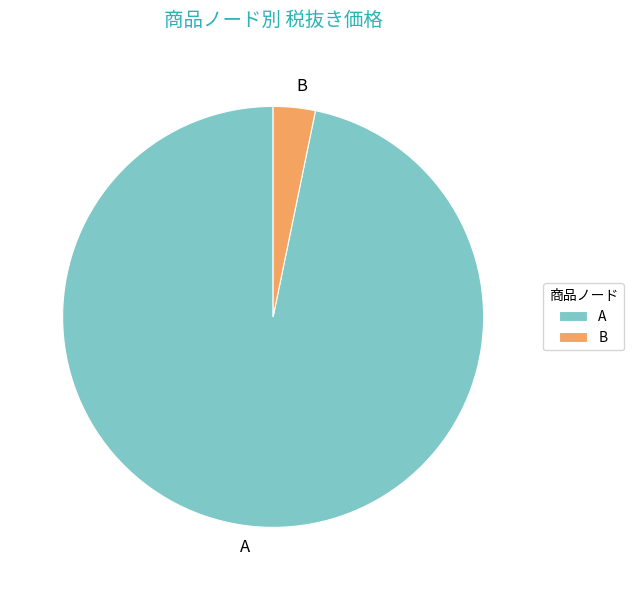

How many slices are in this pie chart?

2